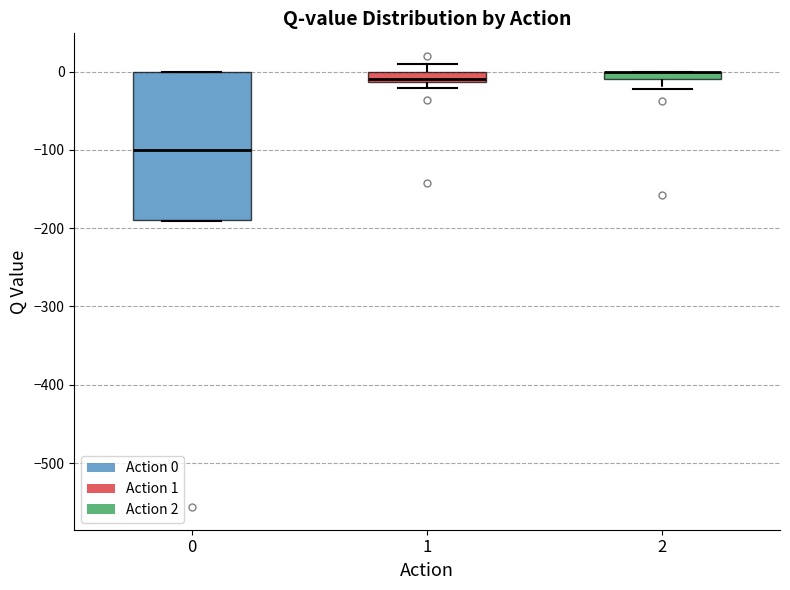

Where does the lower whisker of the box at x = 2 end on the y-axis? The values are not printed on the chart, so give them approximately, as read against the axis.

-20